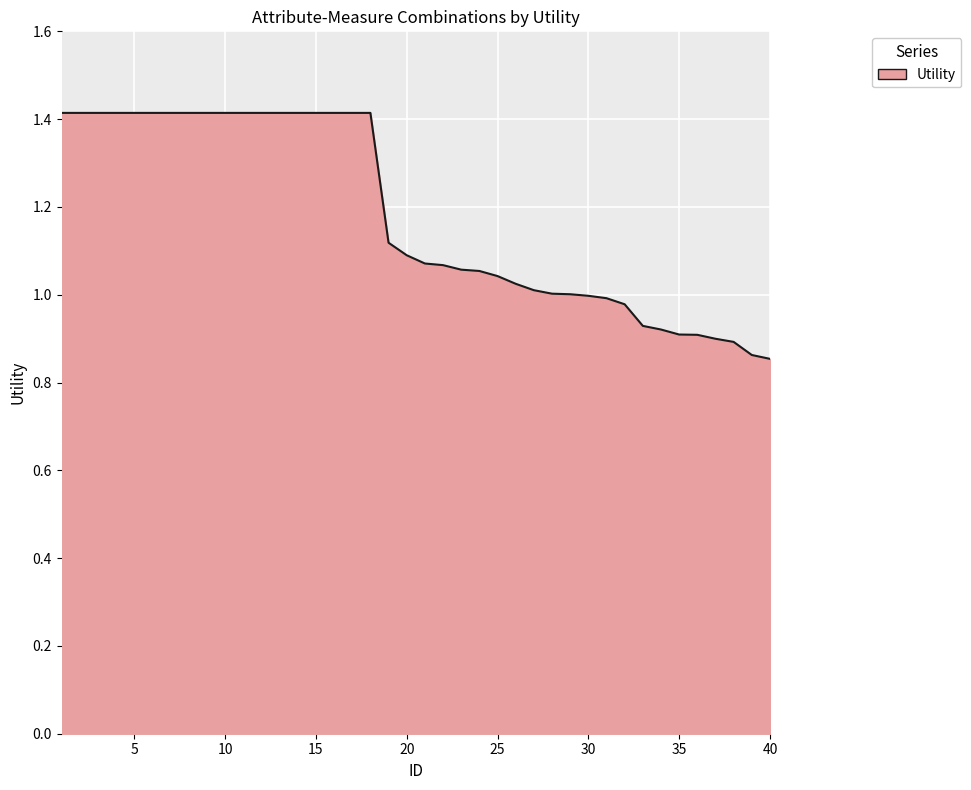

What is the maximum value shown in the chart?

1.4